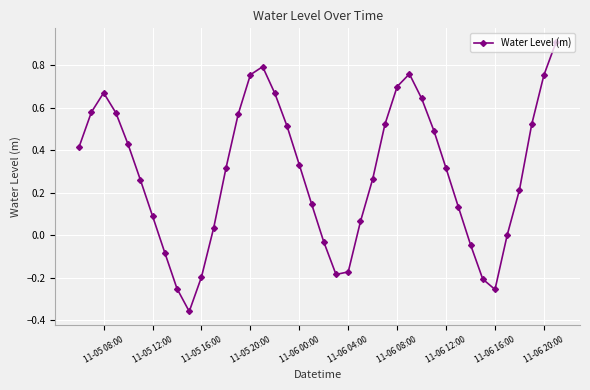

Does the chart display data point markers on the line(s)?

Yes